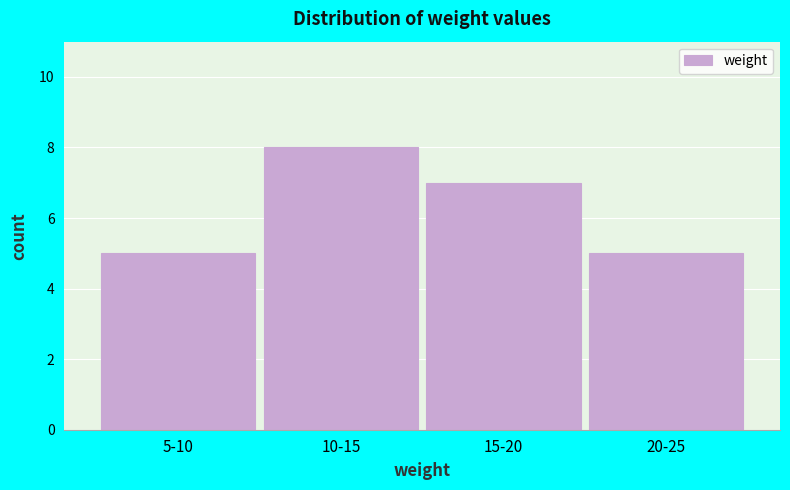

Reading left to right, list all the values displayed in this chart.

5-10=5	10-15=8	15-20=7	20-25=5